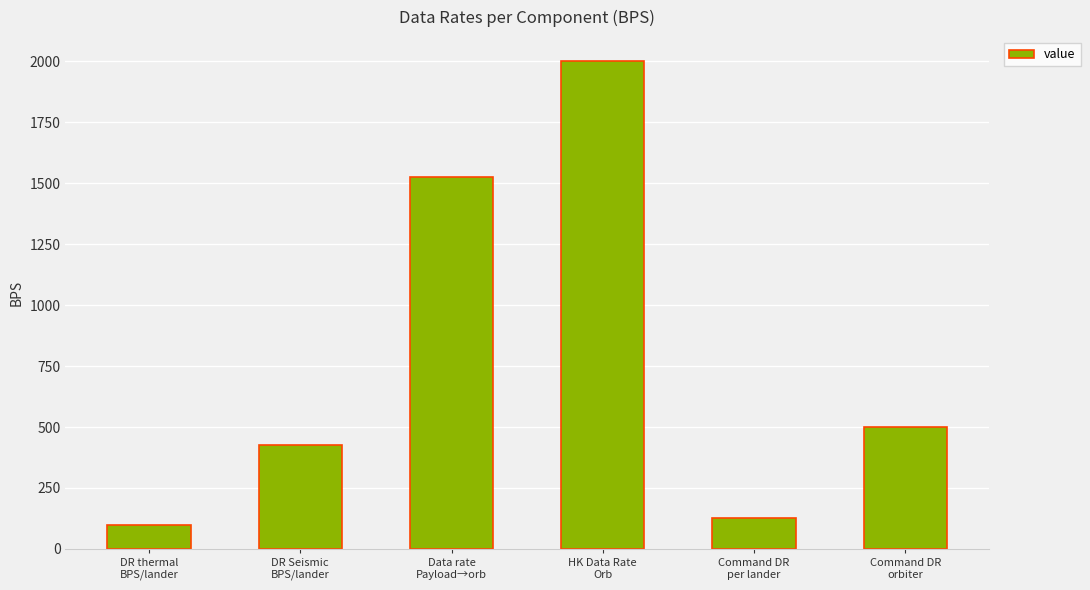

Which label corresponds to the smallest value in the chart?

DR thermal
BPS/lander